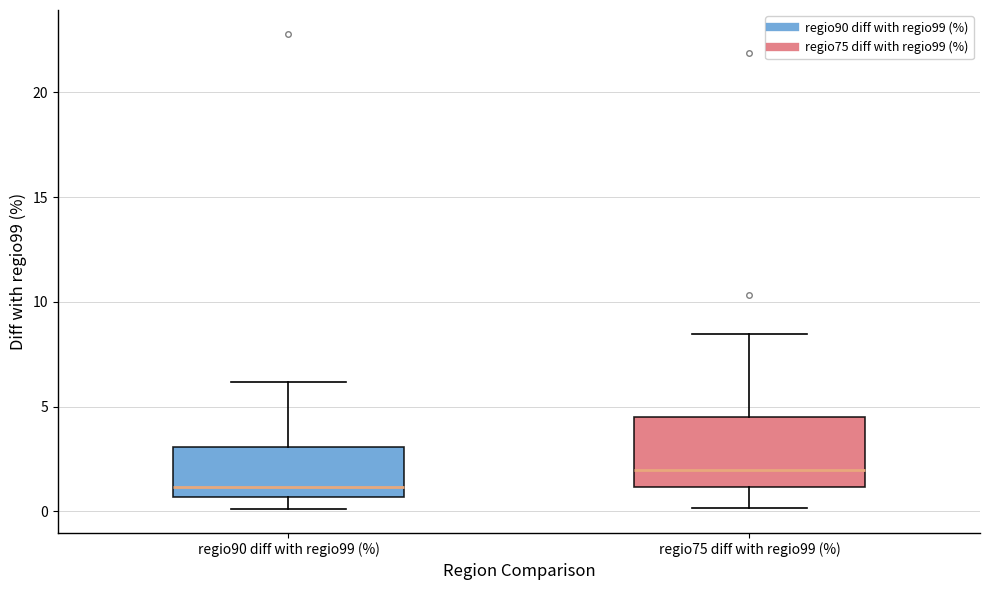

Comparing the boxes themselves (not the whiskers), which one is the tallest?

regio75 diff with regio99 (%)